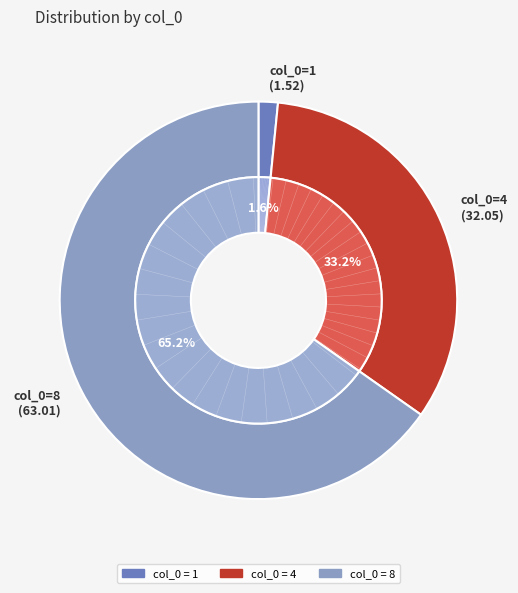

What is the smallest slice in the pie chart?

1